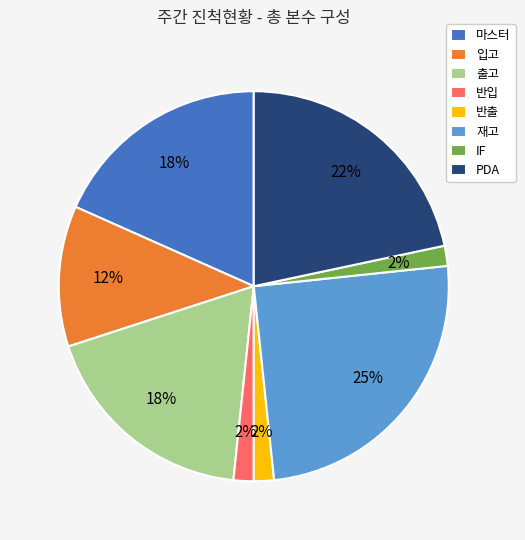

To the nearest percent, what percentage of the pie is IF?

2%